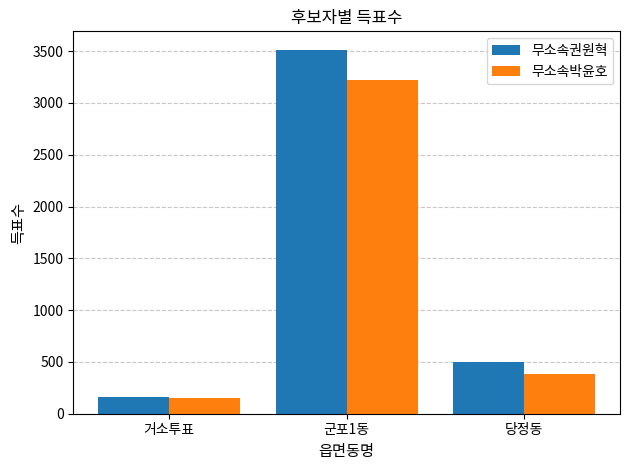

Which category has the highest value across all series?

군포1동